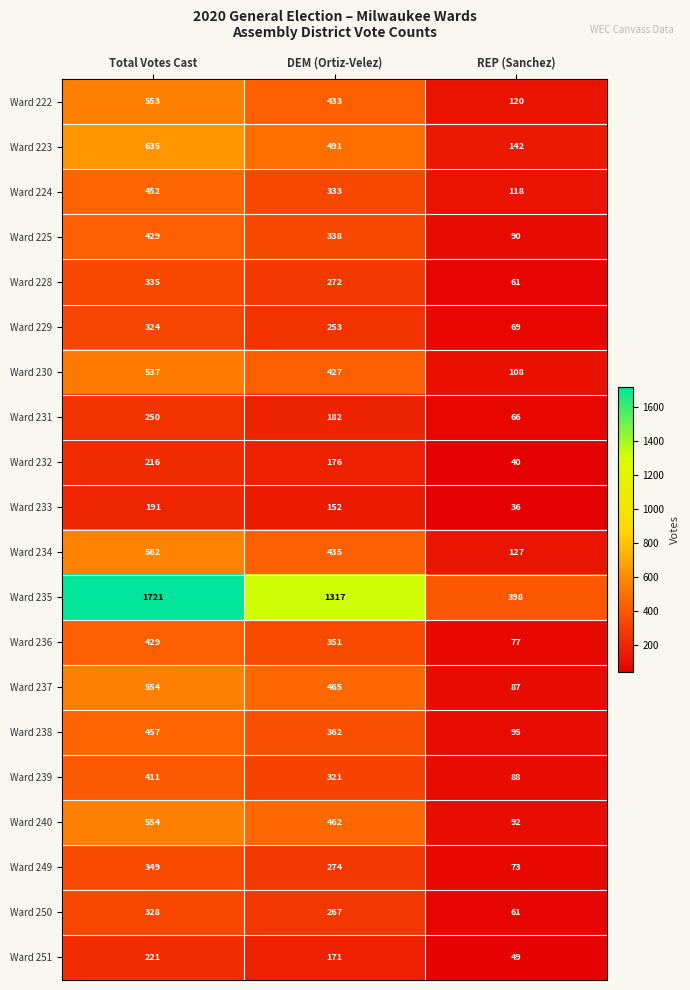

Which series has the largest total across all categories?

Ward 235